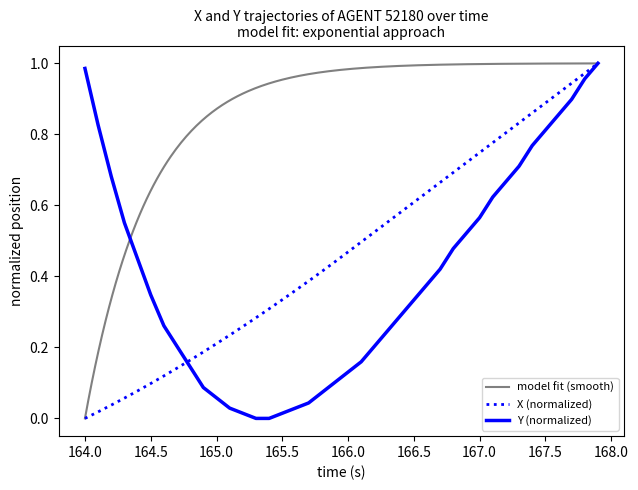

The value of X (normalized) at 165.0 is 0.0. True or false?

False